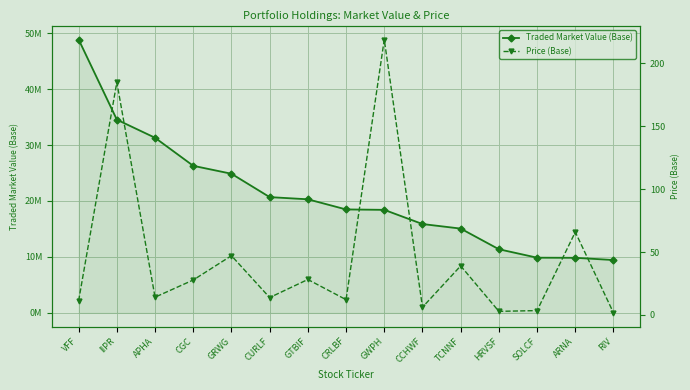

List the labels in order of Price (Base) value, largest first.

GWPH, IIPR, ARNA, GRWG, TCNNF, GTBIF, CGC, APHA, CURLF, CRLBF, VFF, CCHWF, SOLCF, HRVSF, RIV